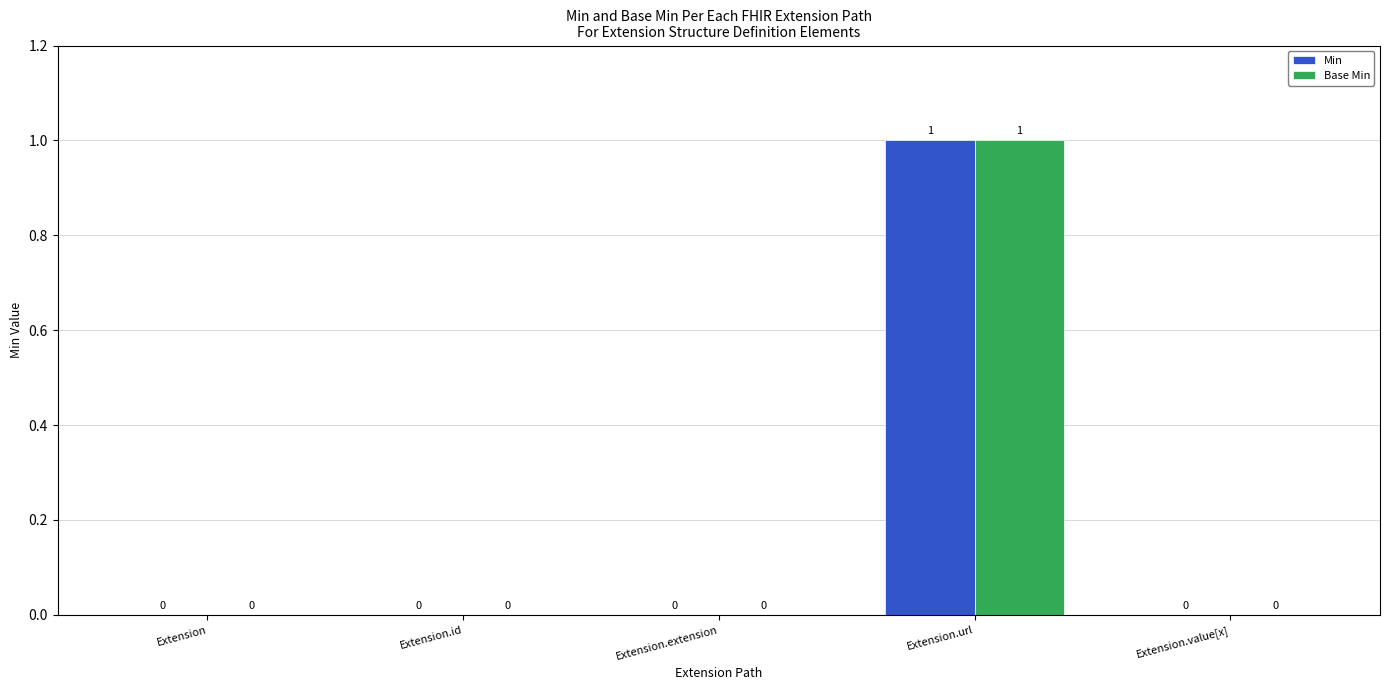

Count the number of data series in this chart.

2